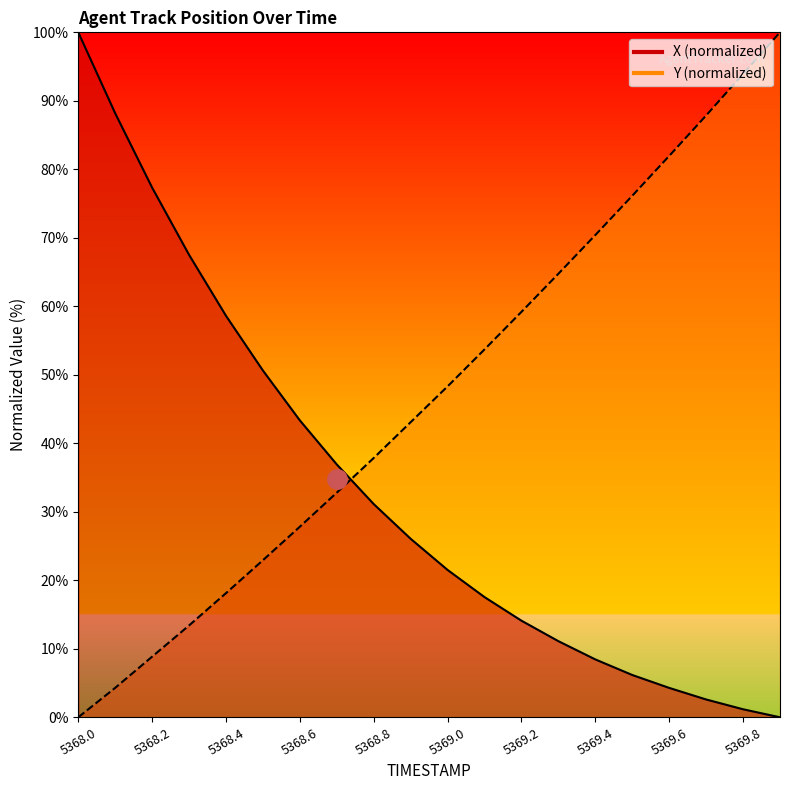

Reading left to right, extract all data points from this chart.

X: 5368.0=100.0	5368.1=88.2	5368.2=77.3	5368.3=67.5	5368.4=58.6	5368.5=50.6	5368.6=43.3	5368.7=36.9	5368.8=31.1	5368.9=26.1	5369.0=21.5	5369.1=17.5	5369.2=14.1	5369.3=11.1	5369.4=8.4	5369.5=6.2	5369.6=4.3	5369.7=2.6	5369.8=1.2	5369.9=0.0
Y: 5368.0=0.0	5368.1=4.3	5368.2=8.9	5368.3=13.4	5368.4=18.1	5368.5=22.9	5368.6=27.8	5368.7=32.8	5368.8=37.9	5368.9=43.1	5369.0=48.3	5369.1=53.7	5369.2=59.2	5369.3=64.8	5369.4=70.4	5369.5=76.1	5369.6=82.0	5369.7=87.9	5369.8=93.9	5369.9=100.0